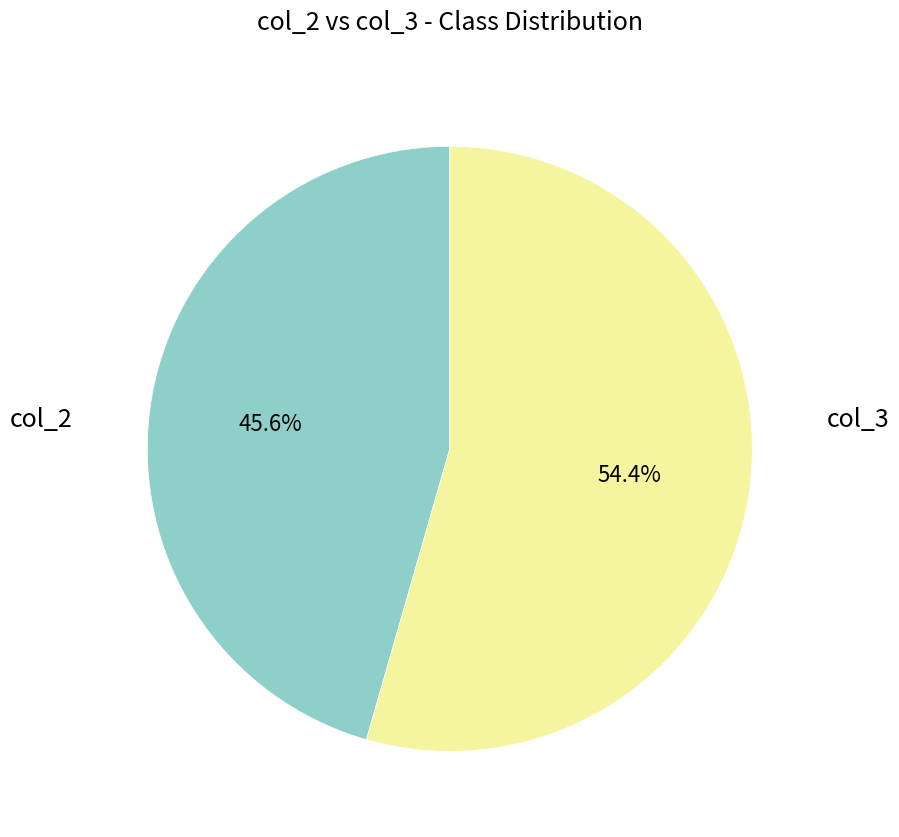

Is there a majority slice in this chart?

Yes